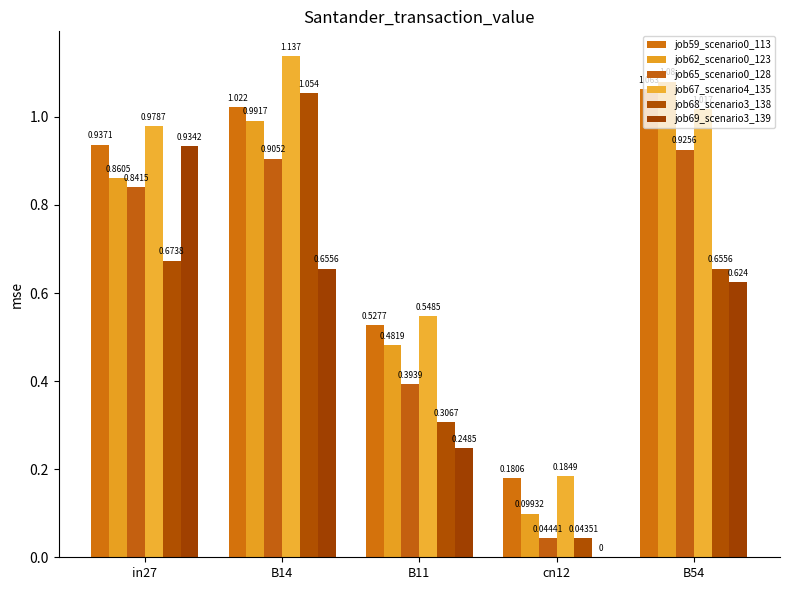

What is the difference between the highest and lowest values at in27?

0.3